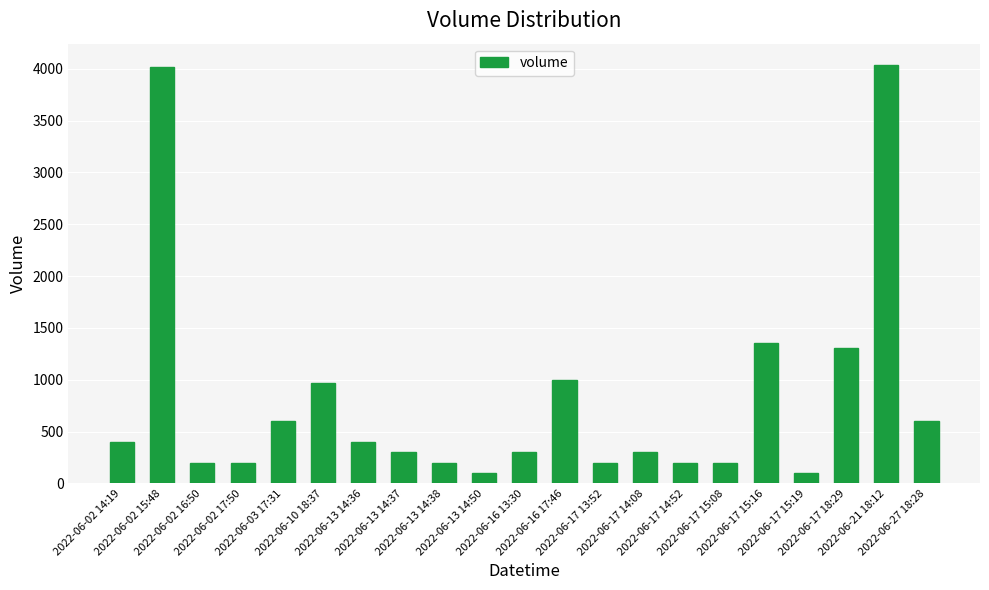

What is the approximate value at 2022-06-17 14:08?

300